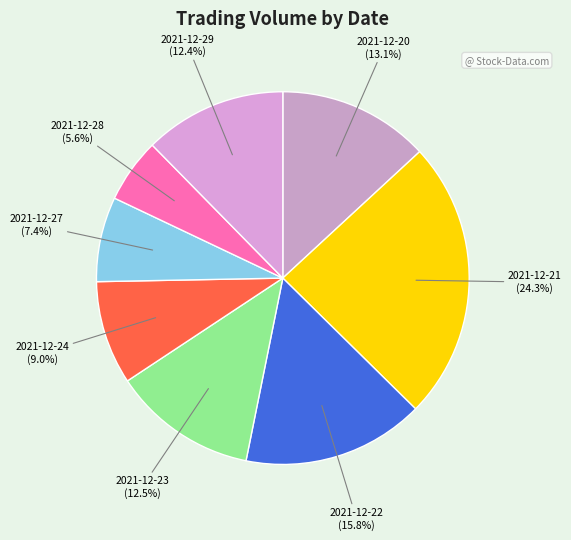

What is the smallest slice in the pie chart?

2021-12-28